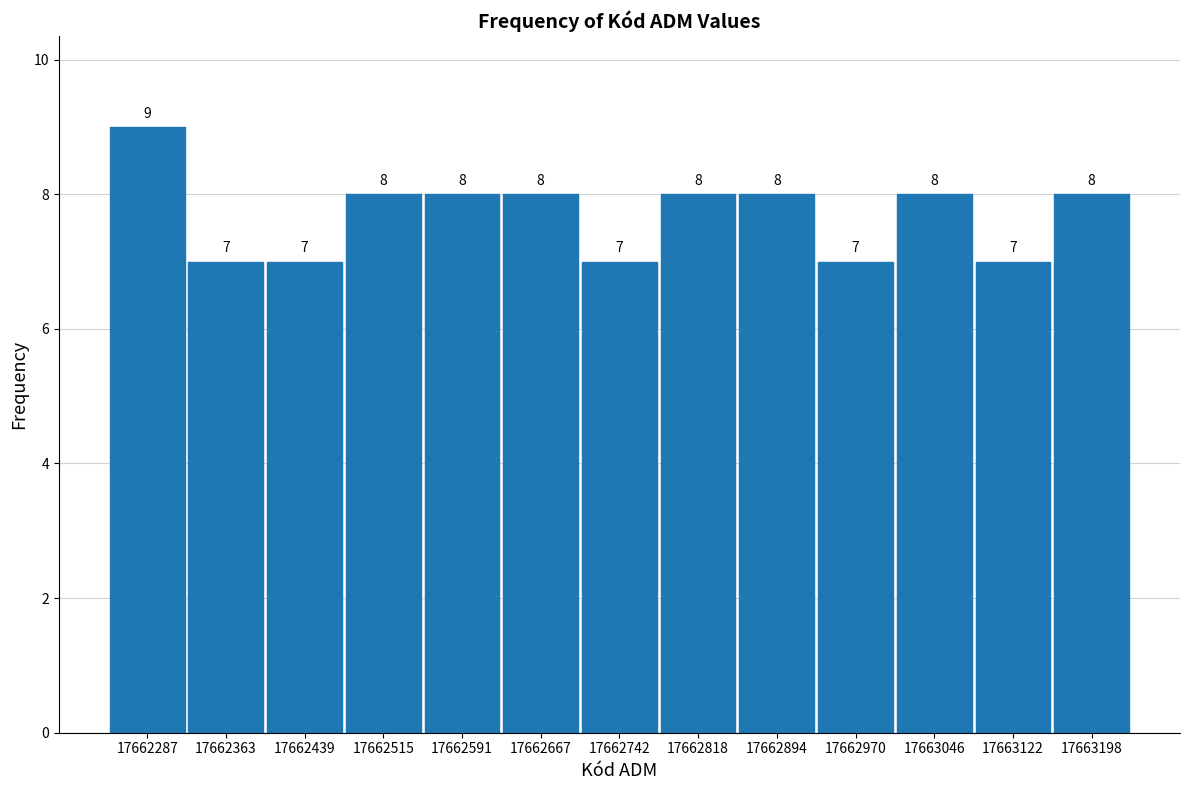

Reading left to right, transcribe this chart: for each bar, give the range it covers on the x-axis and its height. The bar edges are not printed on the chart, so give them approximately, as read against the axis.

17662250 to 17662320: 9
17662320 to 17662400: 7
17662400 to 17662480: 7
17662480 to 17662550: 8
17662550 to 17662630: 8
17662630 to 17662700: 8
17662700 to 17662780: 7
17662780 to 17662860: 8
17662860 to 17662930: 8
17662930 to 17663010: 7
17663010 to 17663080: 8
17663080 to 17663160: 7
17663160 to 17663240: 8